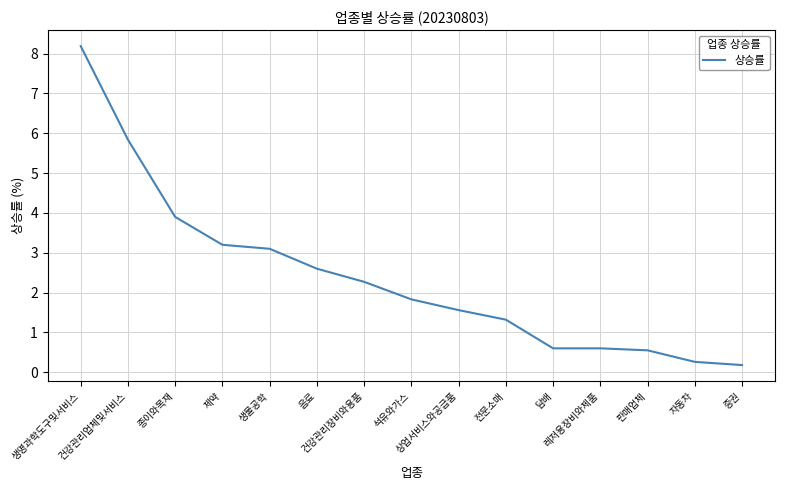

Reading left to right, transcribe all the data shown in this chart.

8.2	5.8	3.9	3.2	3.1	2.6	2.3	1.8	1.6	1.3	0.6	0.6	0.6	0.3	0.2